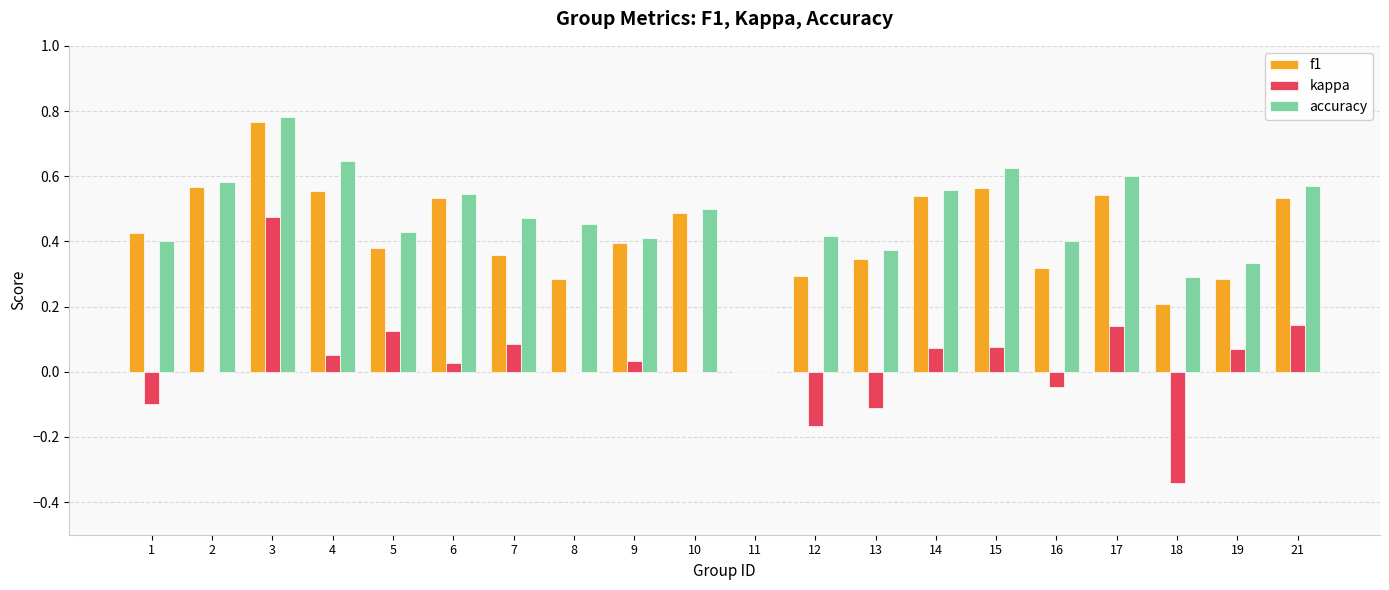

The value of f1 at 18 is 0.3. True or false?

False